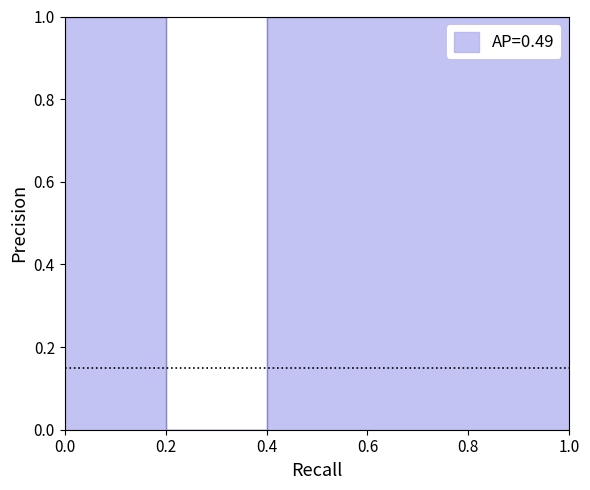

In max_values, how many points are lower than both neighbors (excluding endpoints)?

1